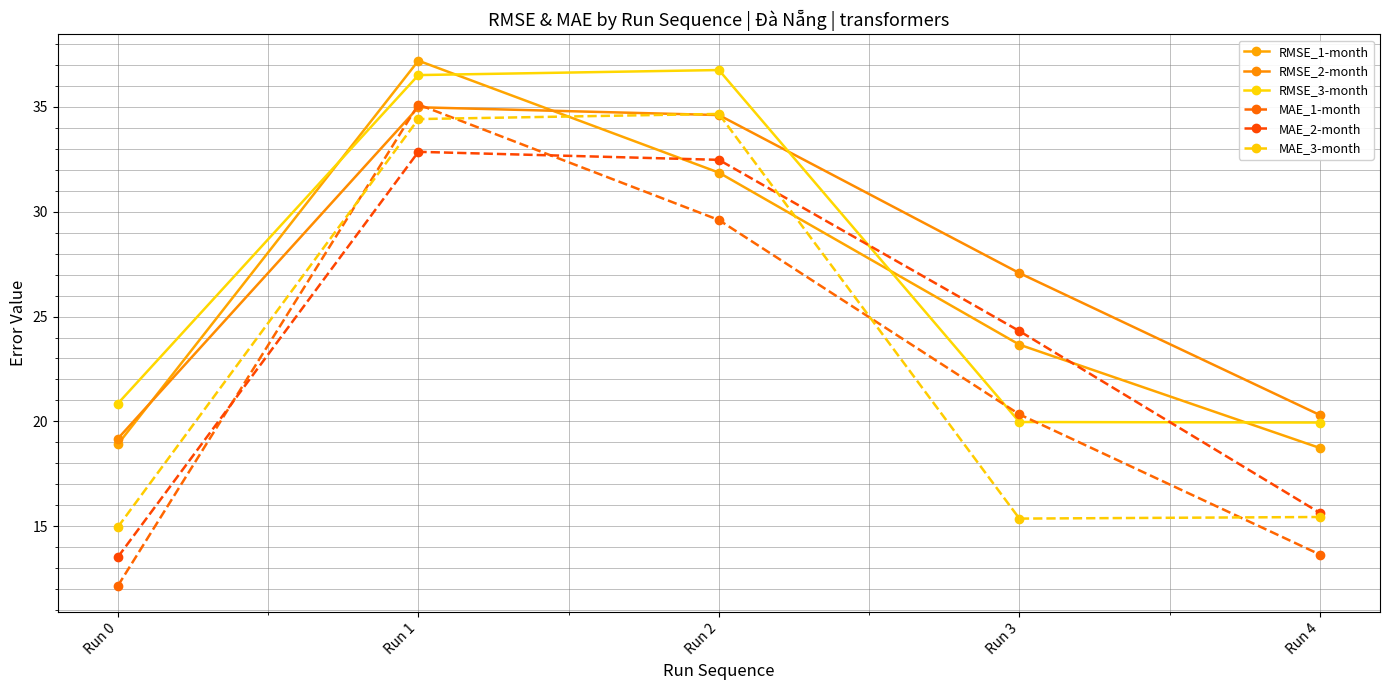

At which label does RMSE_3-month first exceed 20?

Run 0